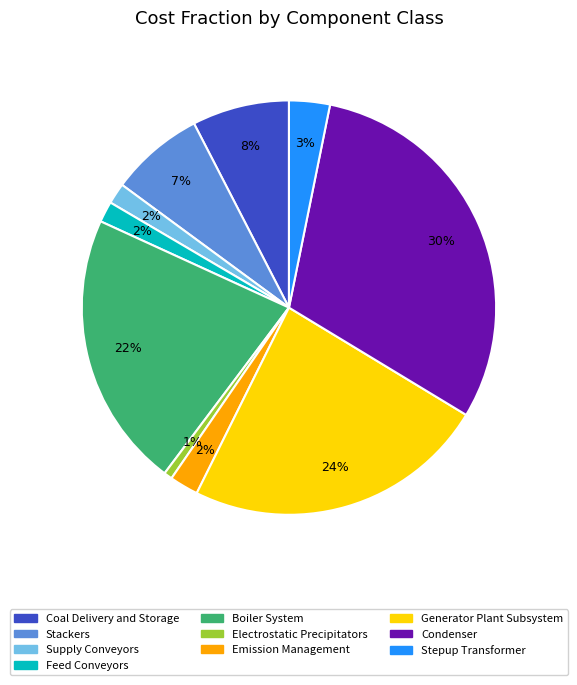

Is the sum of Stepup Transformer and Emission Management greater than half?

No